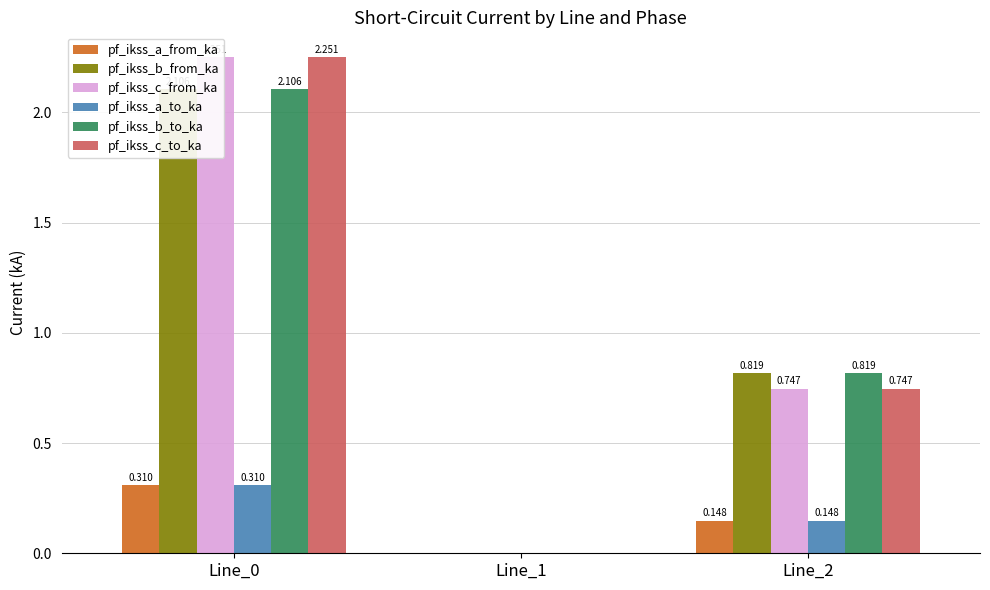

At Line_1, list the series in order from largest to smallest.

pf_ikss_a_from_ka, pf_ikss_b_from_ka, pf_ikss_c_from_ka, pf_ikss_a_to_ka, pf_ikss_b_to_ka, pf_ikss_c_to_ka